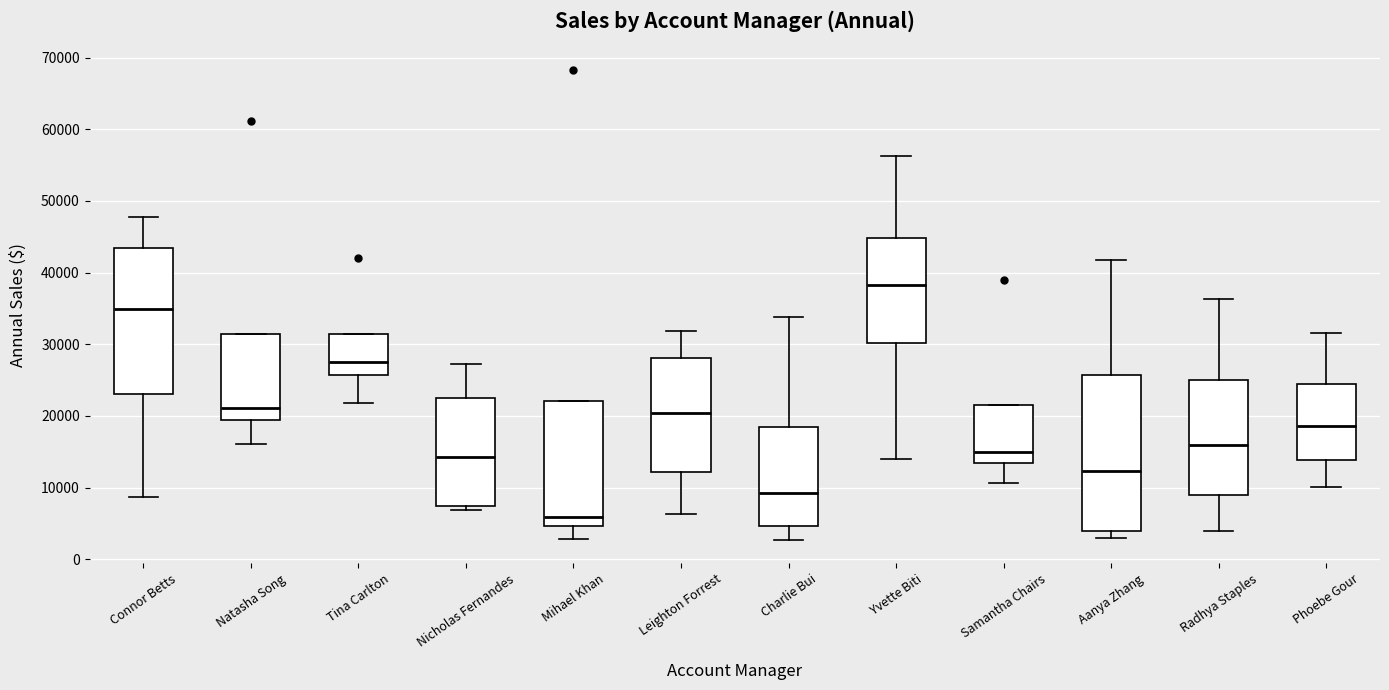

Which box has the lowest median line?

Mihael Khan